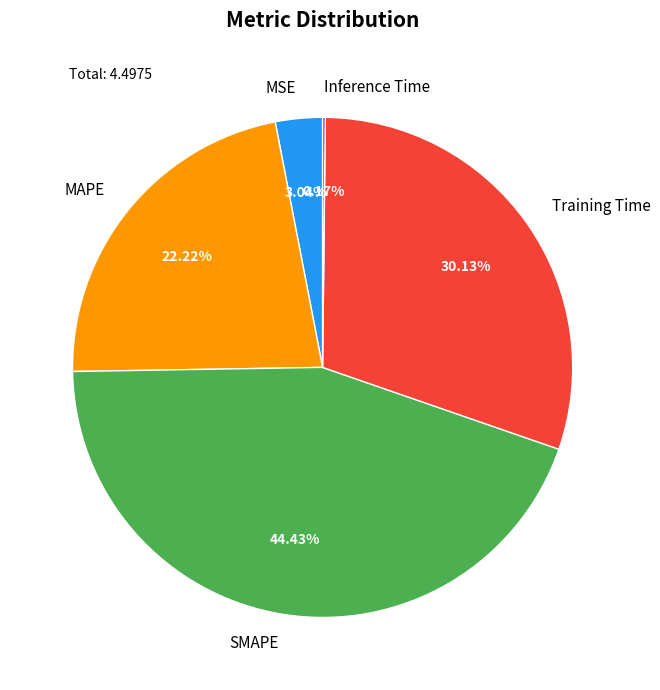

The SMAPE slice represents 52% of the pie. True or false?

False